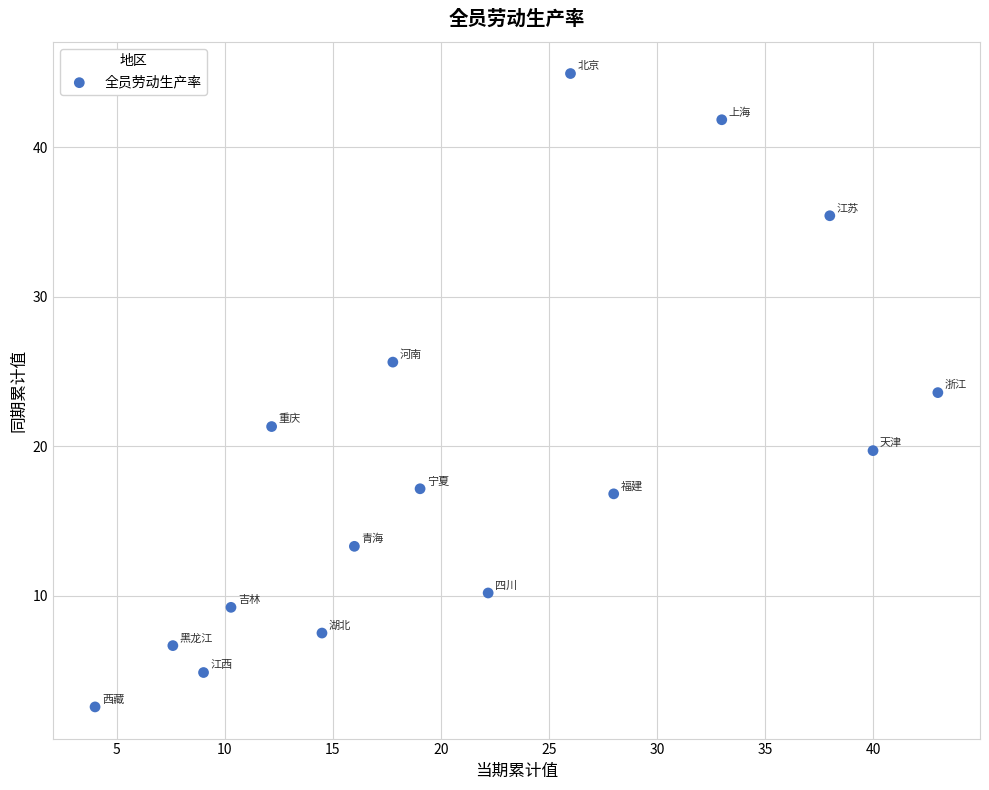

What Y value in the scatter plot is closest to 23?

23.6